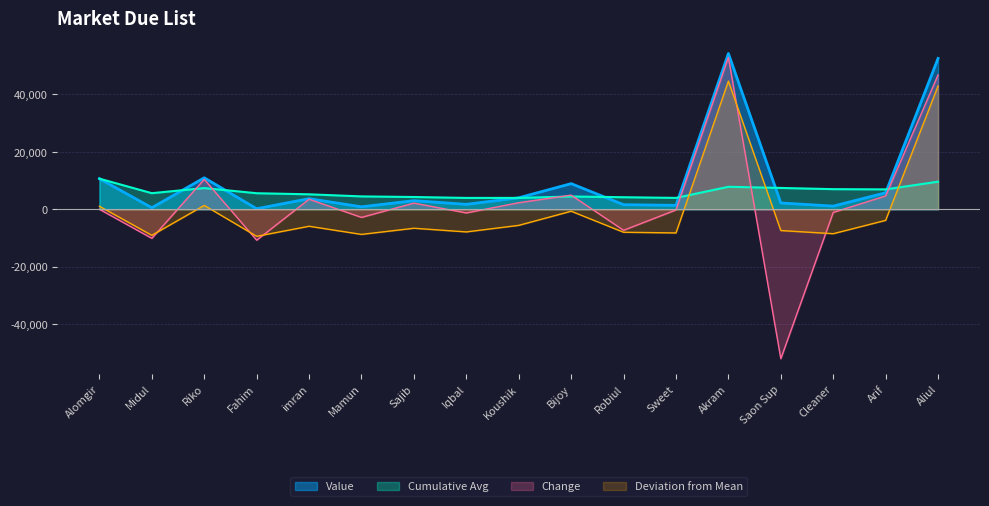

What is the minimum value shown in the chart?

-52081.0